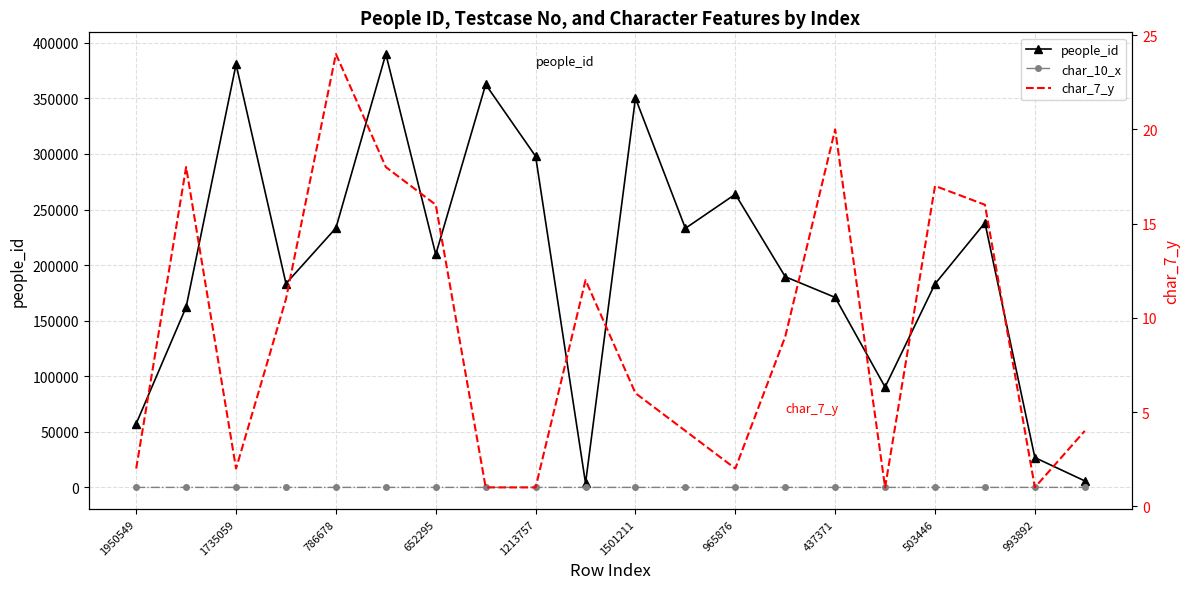

What are all the series names shown in the legend?

people_id, char_10_x, char_7_y